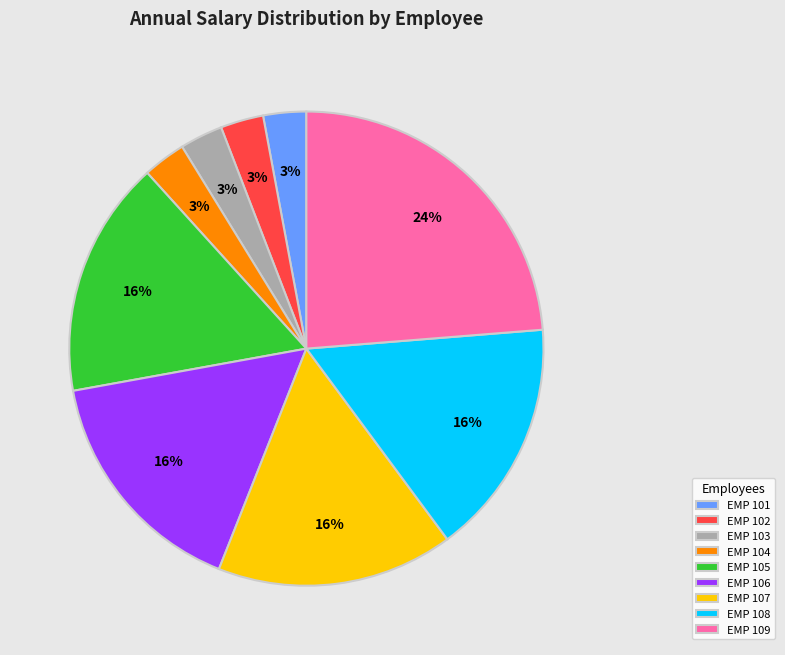

Count the number of slices in the pie.

9